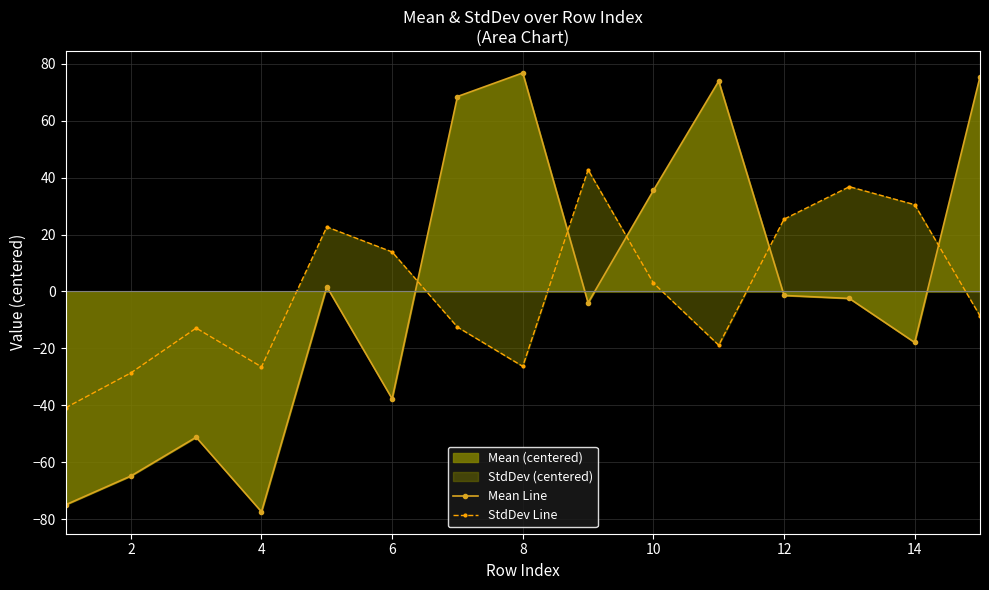

Which category has the highest value across all series?

8